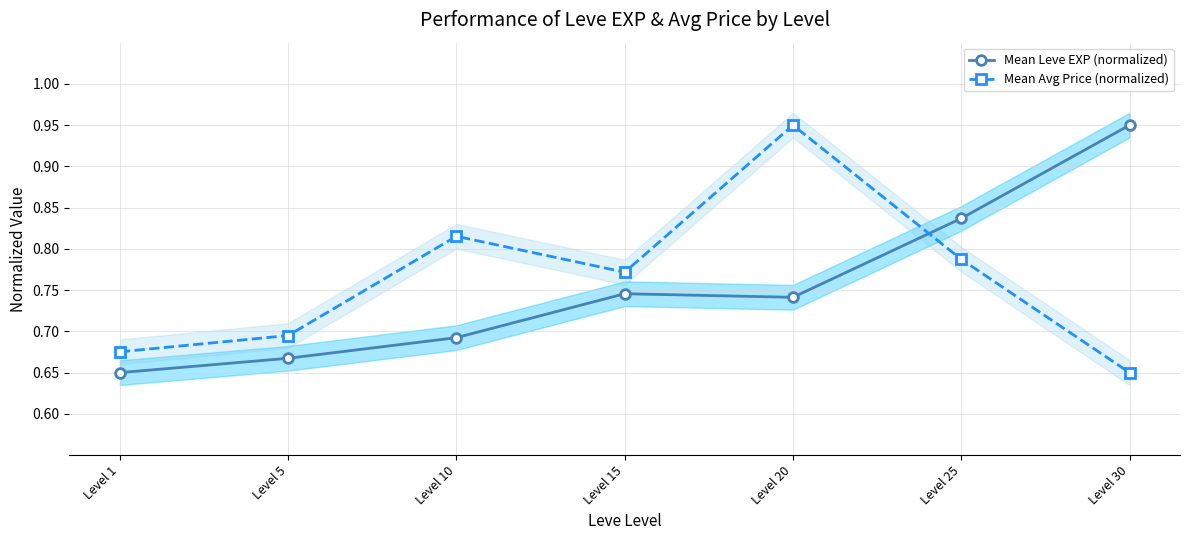

What is the value of the Mean Leve EXP (normalized) point at the 4th from the left?

0.7